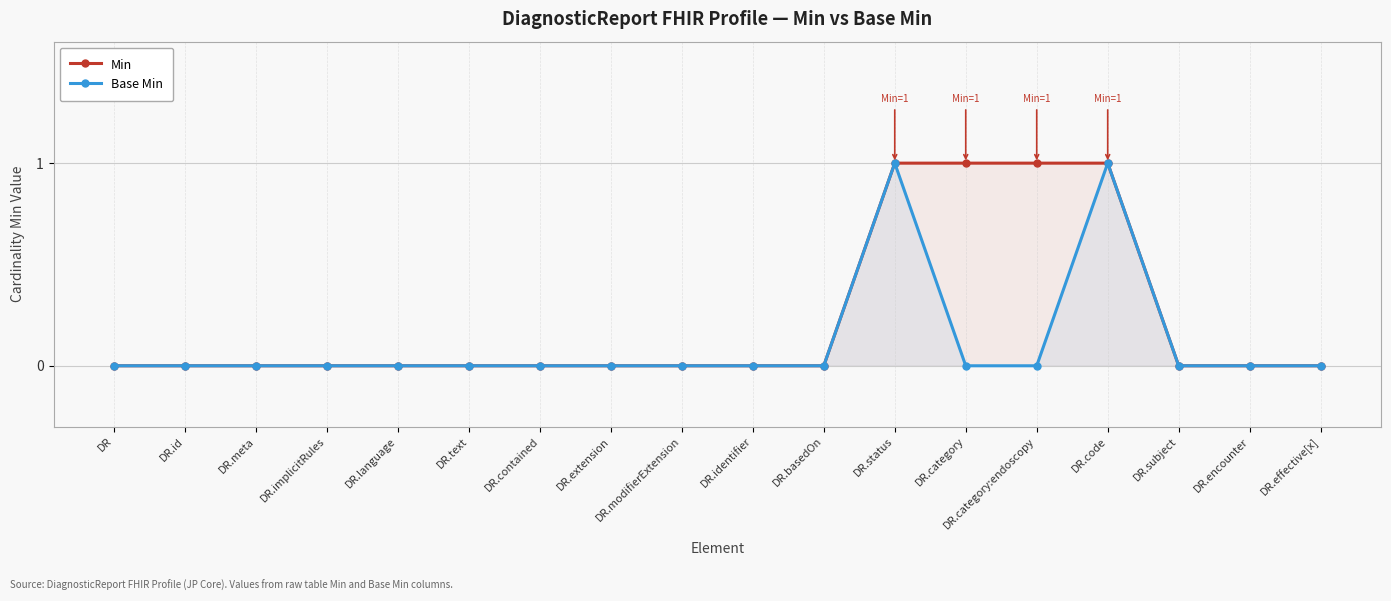

At how many categories does at least one series exceed 0?

4